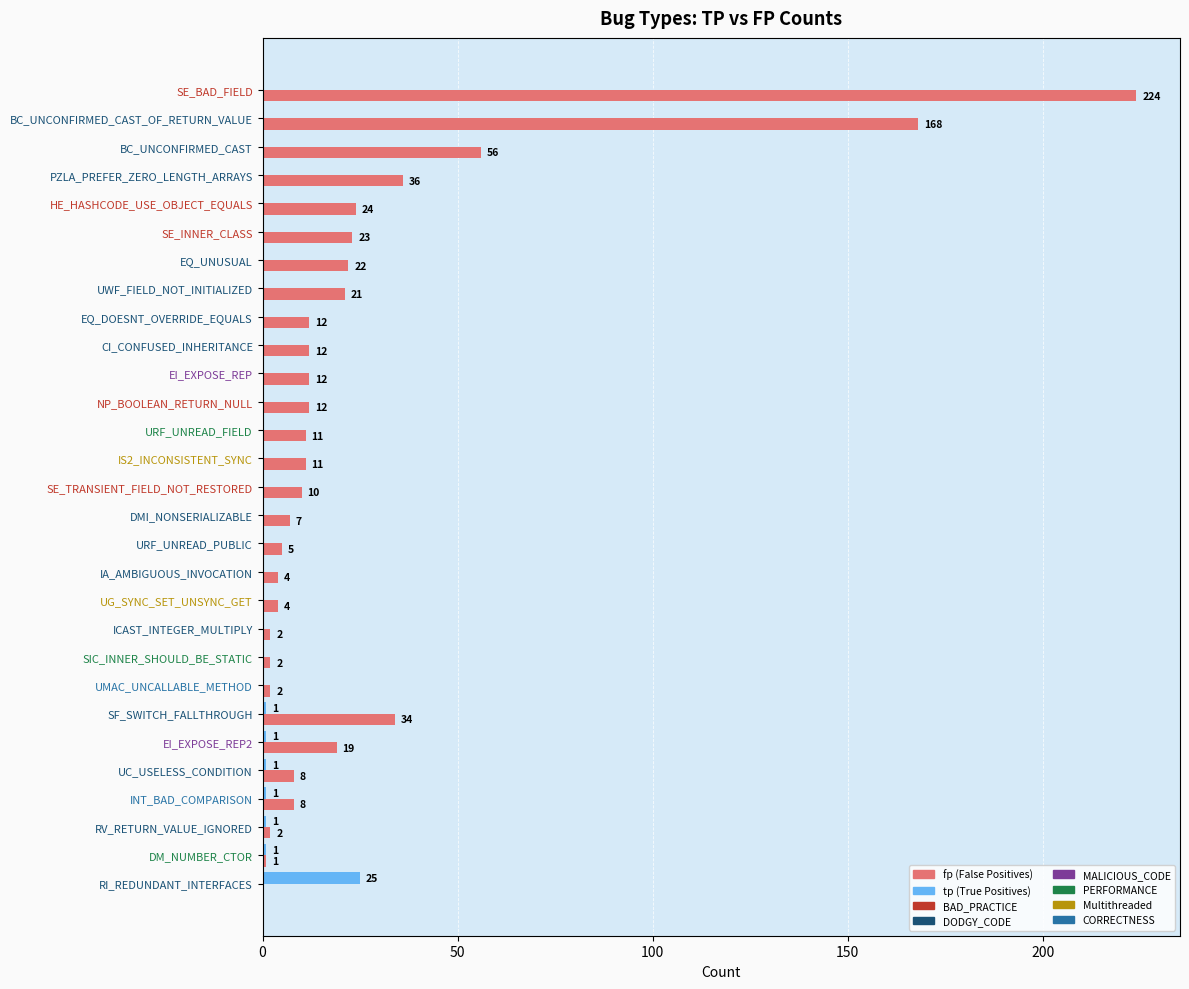

Which category has the highest value across all series?

SE_BAD_FIELD